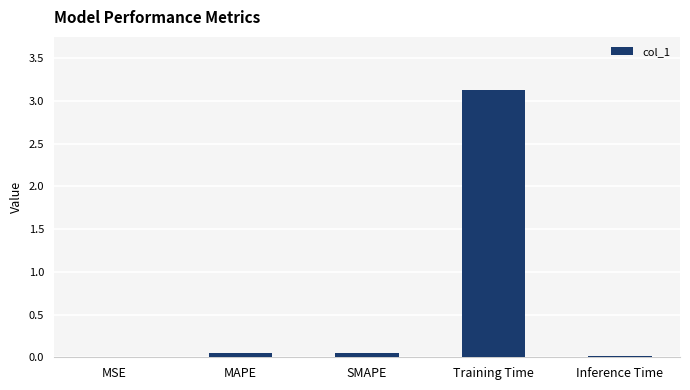

What is the sum of all values?

3.2